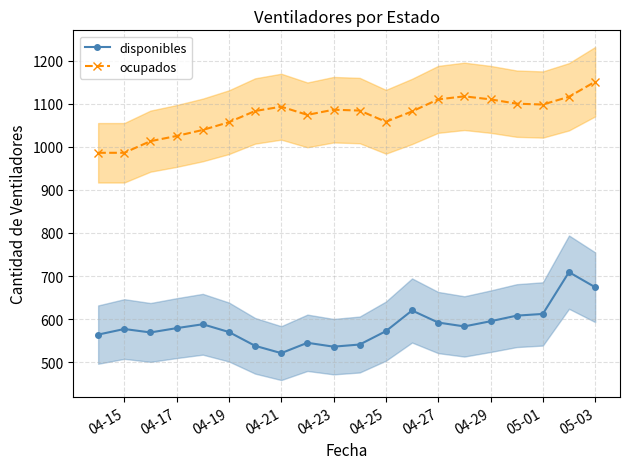

What is the difference between the maximum and minimum values in the ocupados series?

165